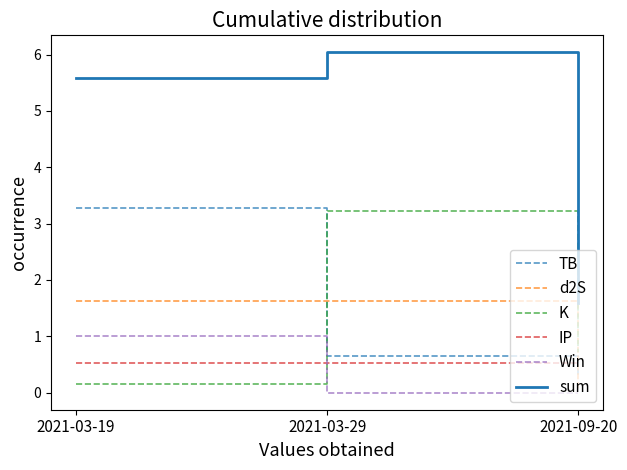

What is the sum of the TB values at 2021-03-19 and 2021-09-20?

3.6